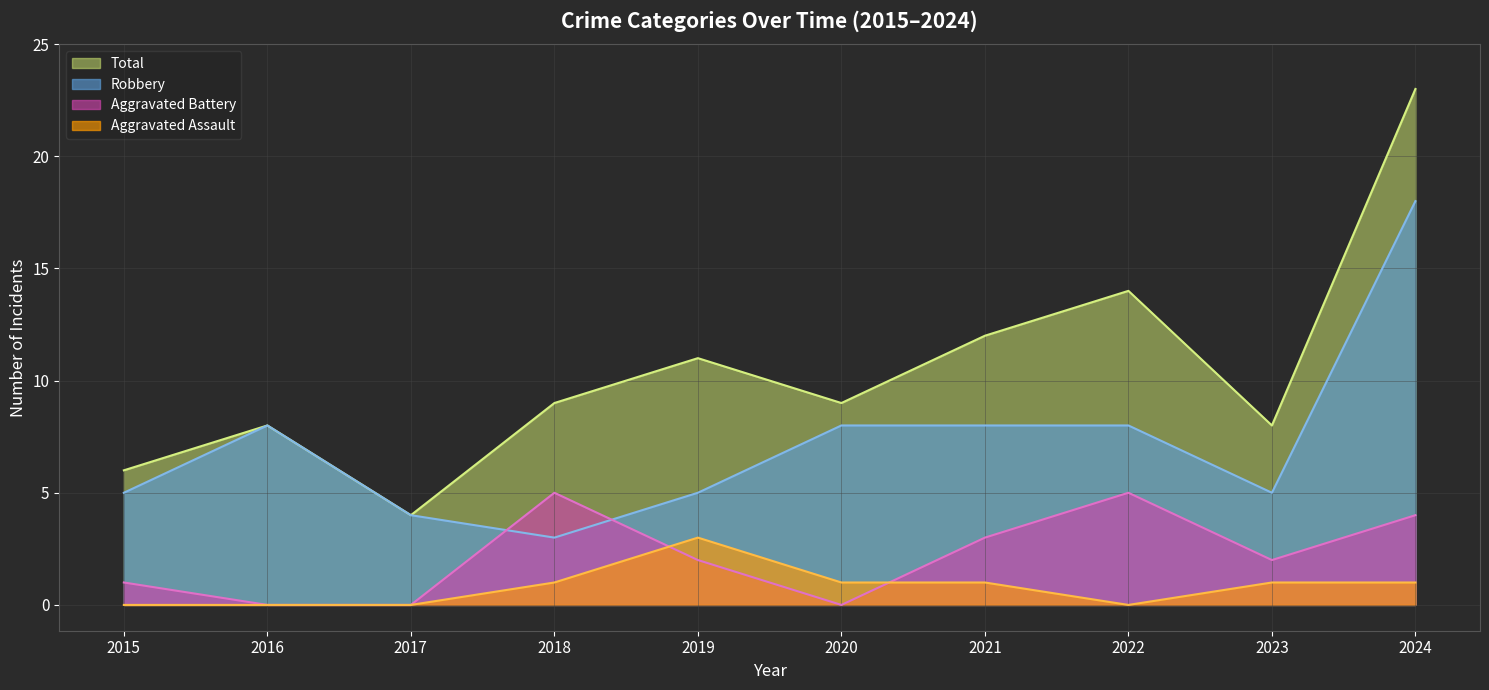

Is it true that Robbery equals 1 at 2015?

False